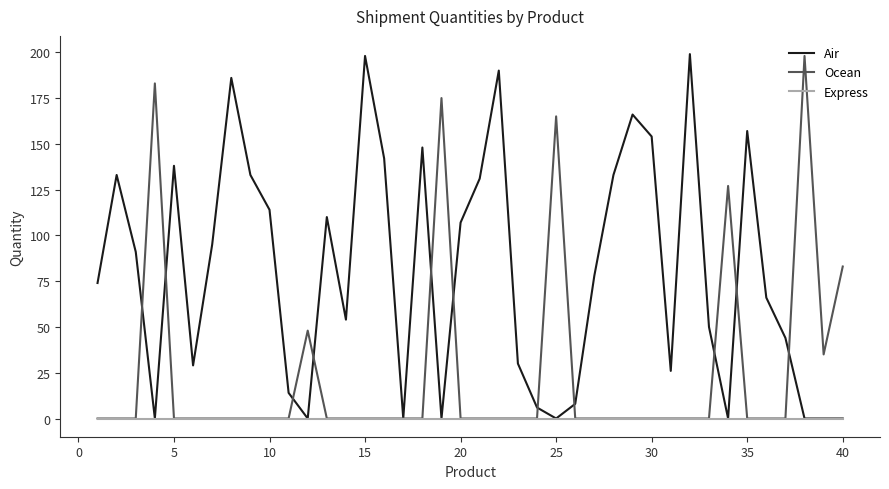

List the series in order of their overall mean, lowest first.

Express, Ocean, Air